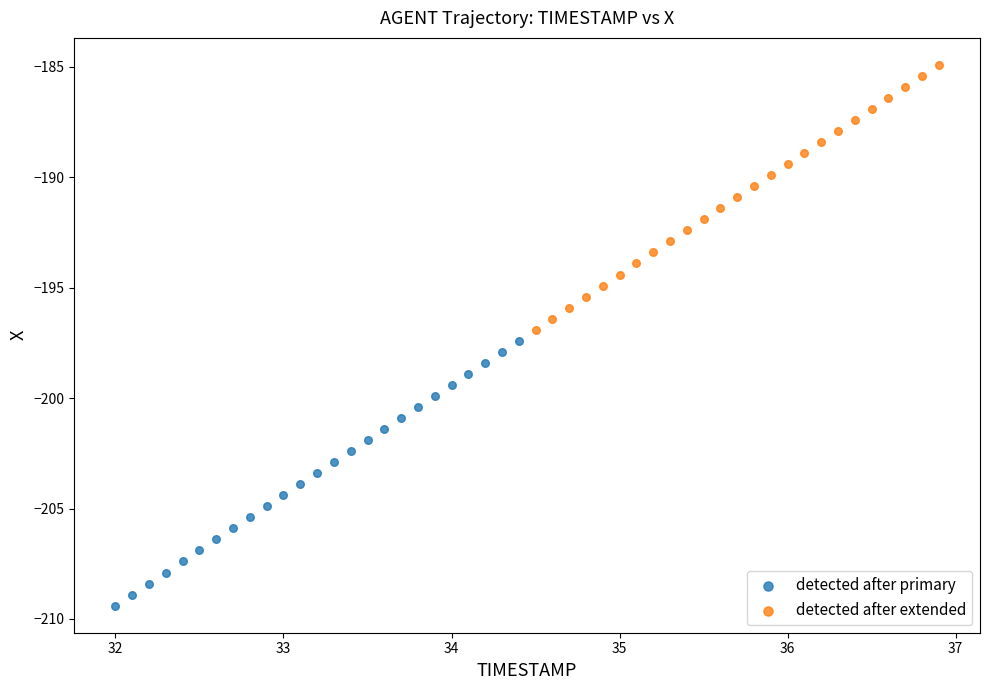

Which series has the largest Y range (max minus min)?

detected after primary